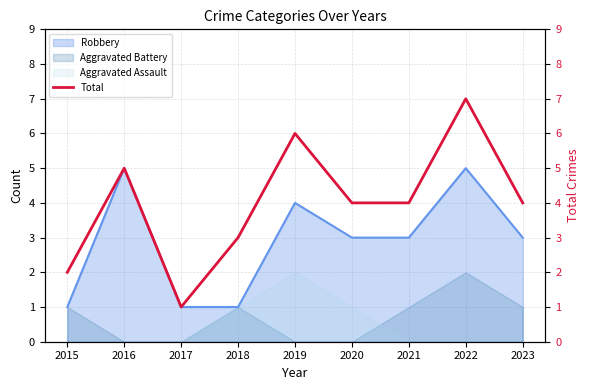

What is the ratio of the value at 2020 to the value at 2019?

0.7